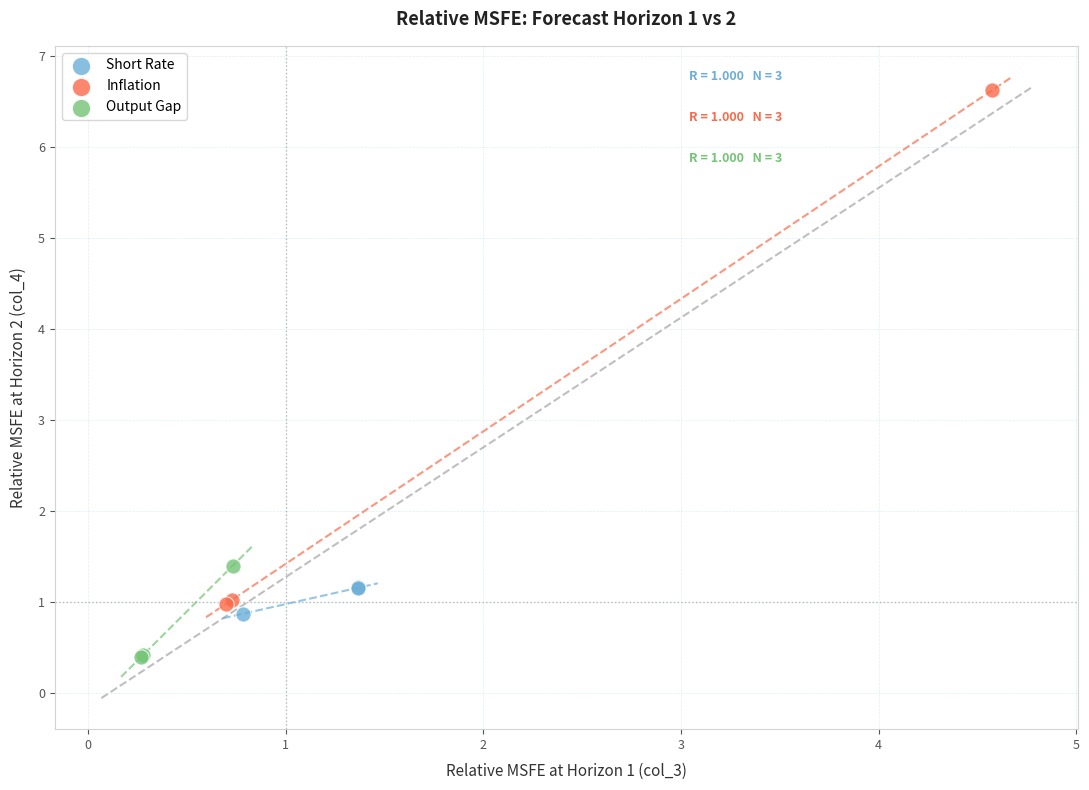

What are all the series names shown in the legend?

Short Rate, Inflation, Output Gap